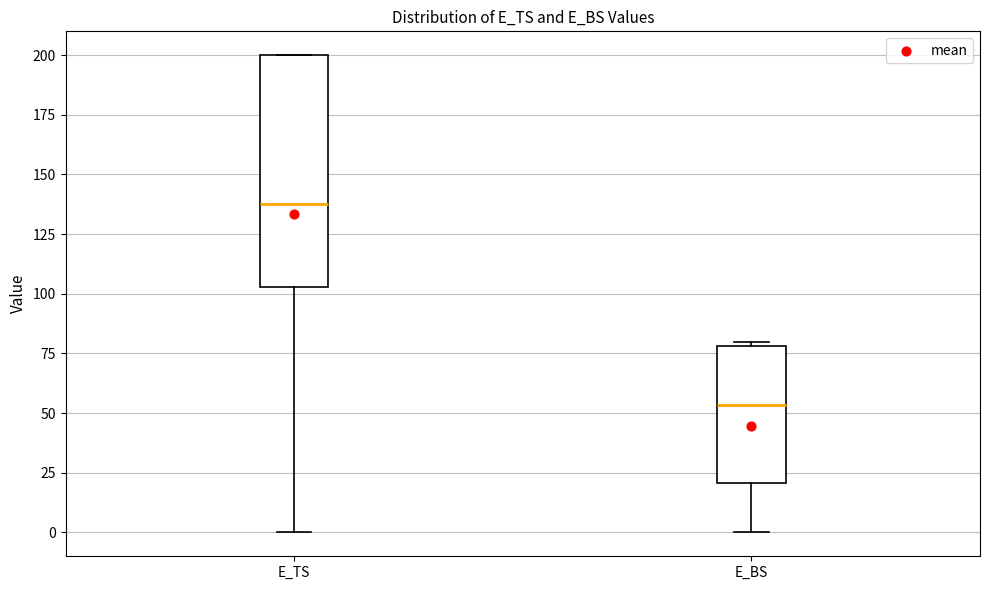

Which box is the tallest, from its lower edge to its upper edge?

E_TS